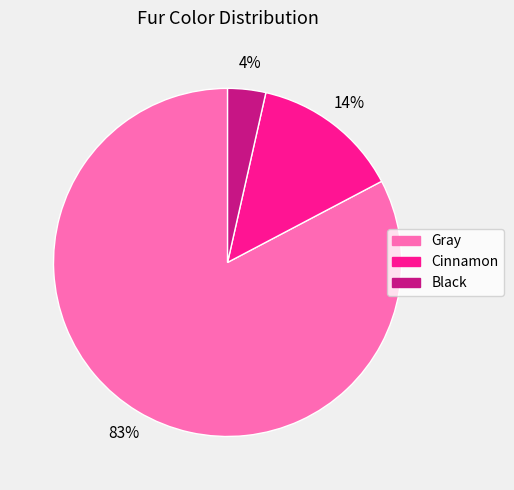

Is Gray the majority of the pie?

Yes